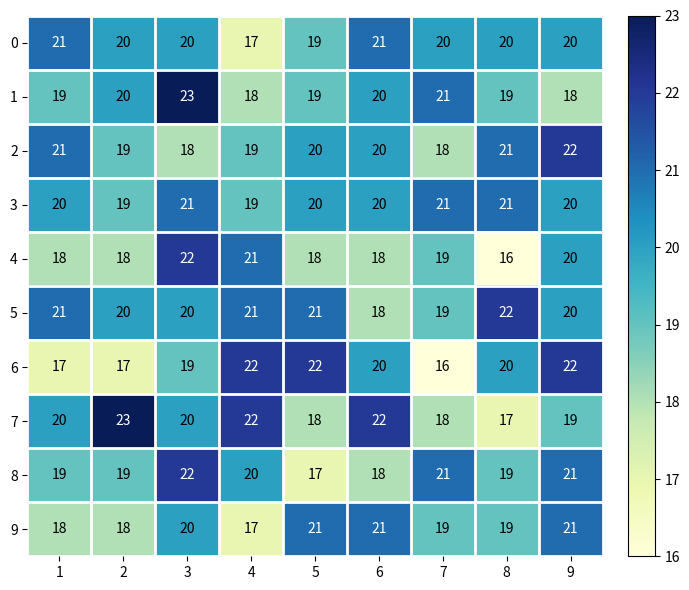

The value of 8 at 4 is 20. True or false?

True